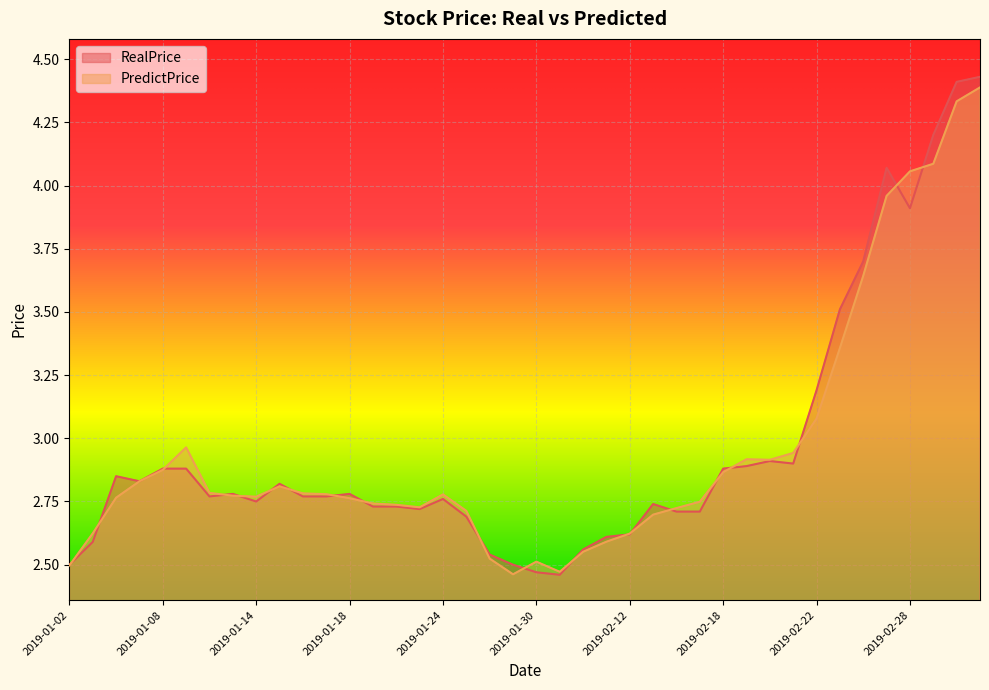

What is the value of the PredictPrice point at the 22nd from the left?

2.5